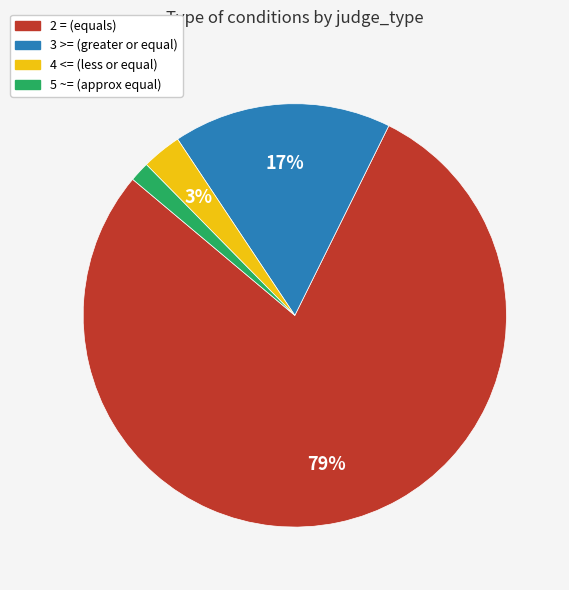

To the nearest percent, what is the average slice percentage?

25%